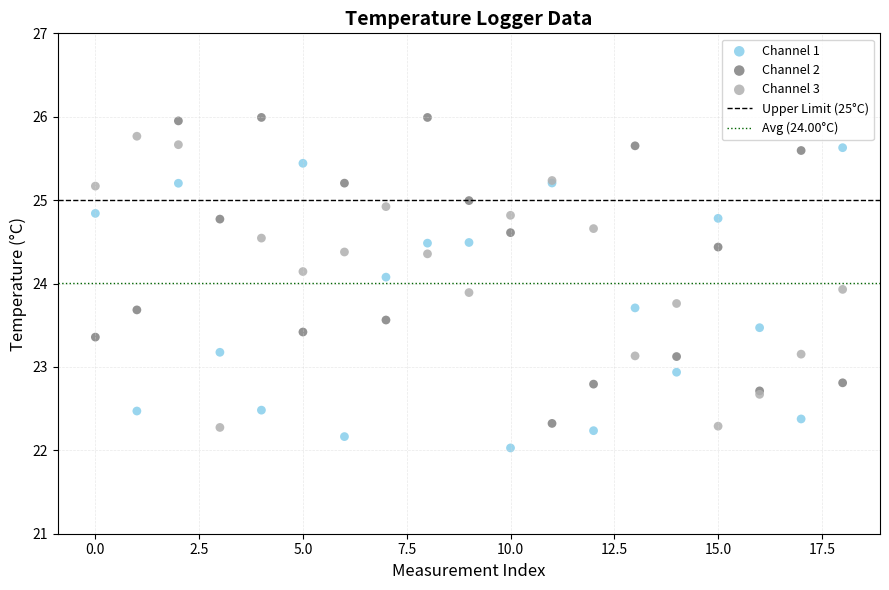

Which series reaches the minimum Y coordinate?

Channel 1